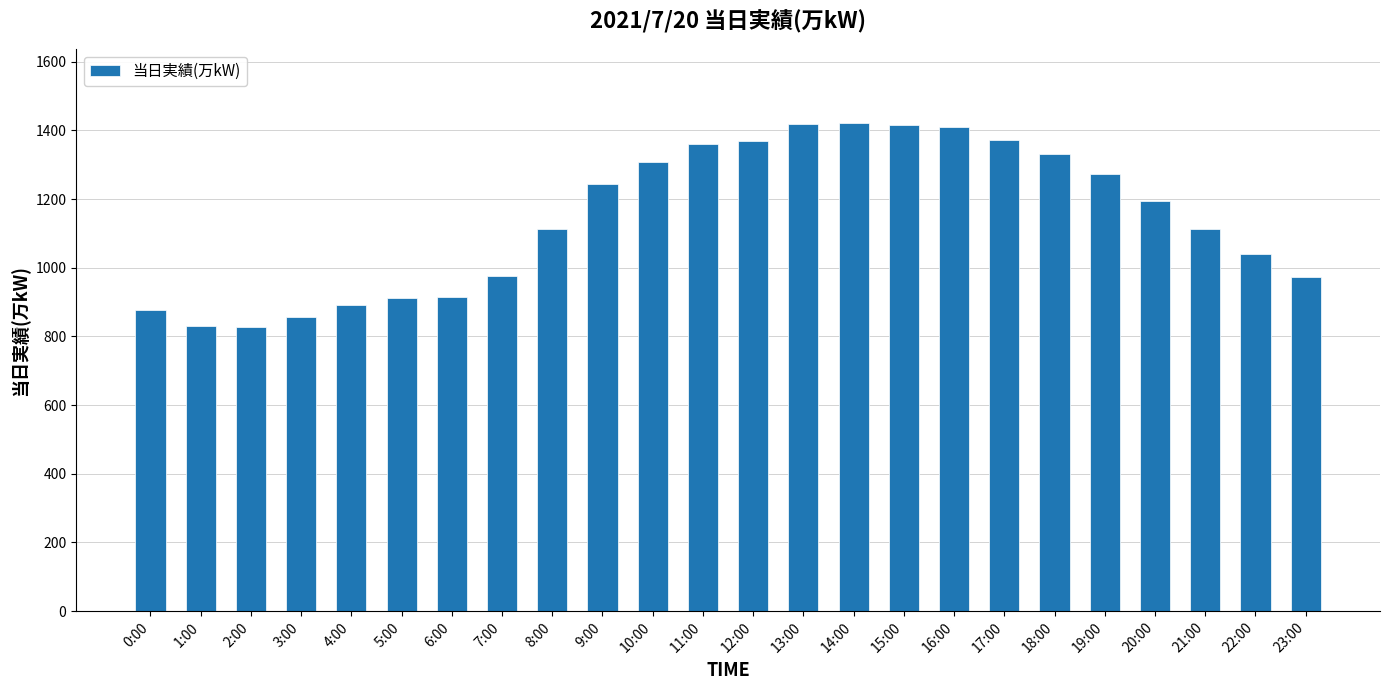

How many data points are less than 1196?

12